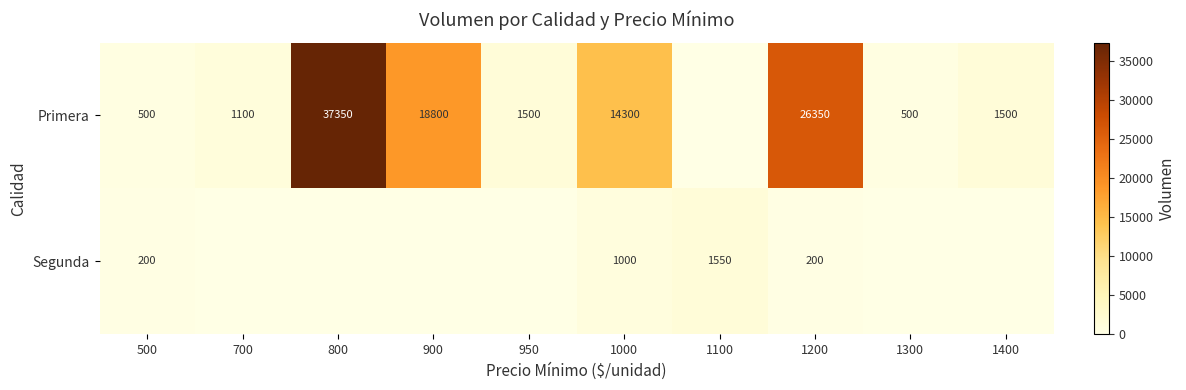

At which category is the sum across all series the highest?

800